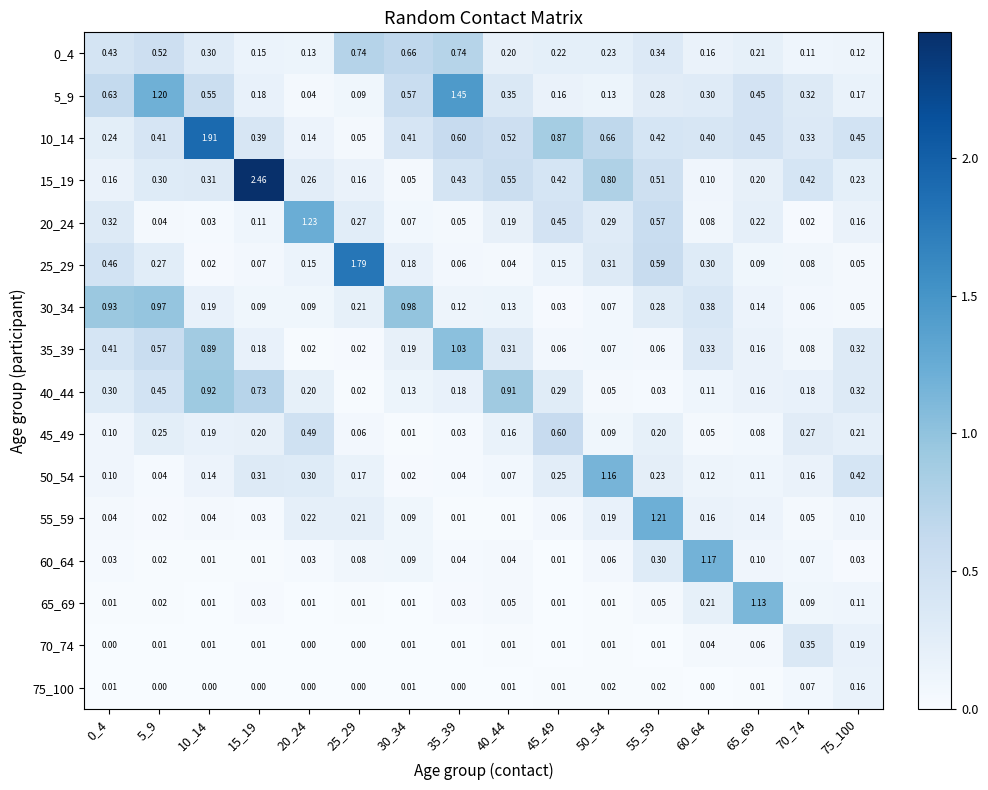

Is the value of 65_69 at 50_54 greater than the value of 60_64 at 0_4?

No